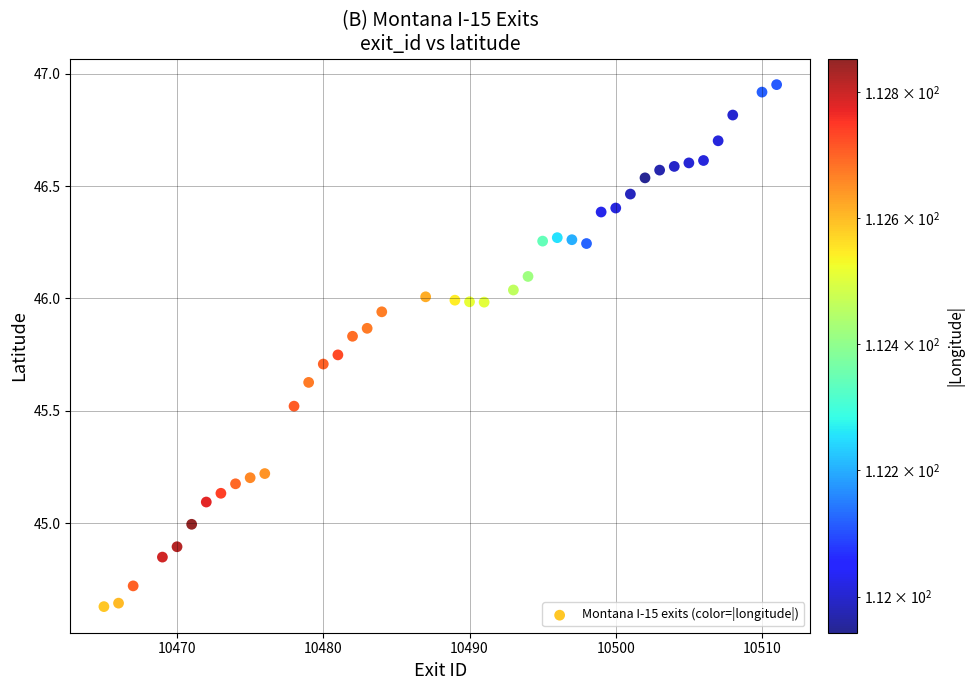

What is the range of Y values (max minus min)?

2.3